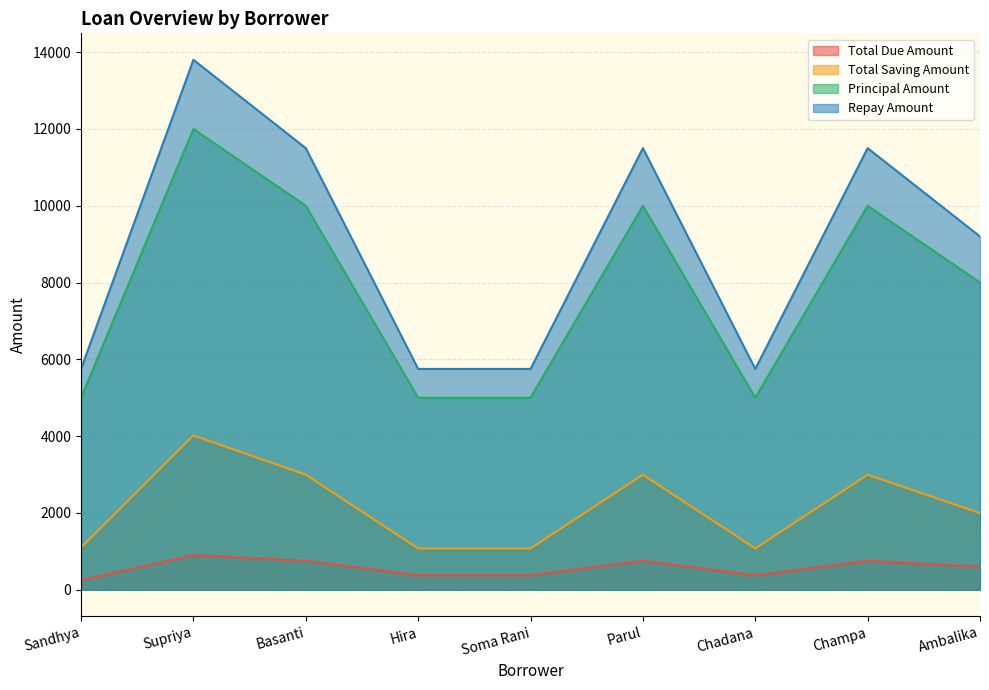

What is the highest value of the Repay Amount series?

13800